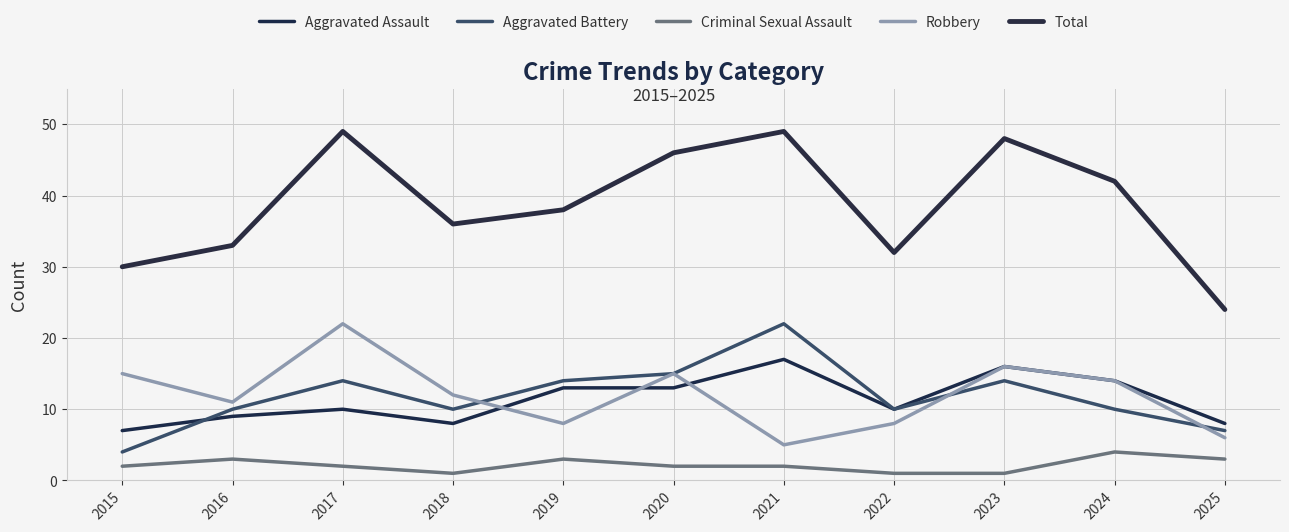

Reading right to left, what are all the values shown in this chart?

Aggravated Assault: 8	14	16	10	17	13	13	8	10	9	7
Aggravated Battery: 7	10	14	10	22	15	14	10	14	10	4
Criminal Sexual Assault: 3	4	1	1	2	2	3	1	2	3	2
Robbery: 6	14	16	8	5	15	8	12	22	11	15
Total: 24	42	48	32	49	46	38	36	49	33	30